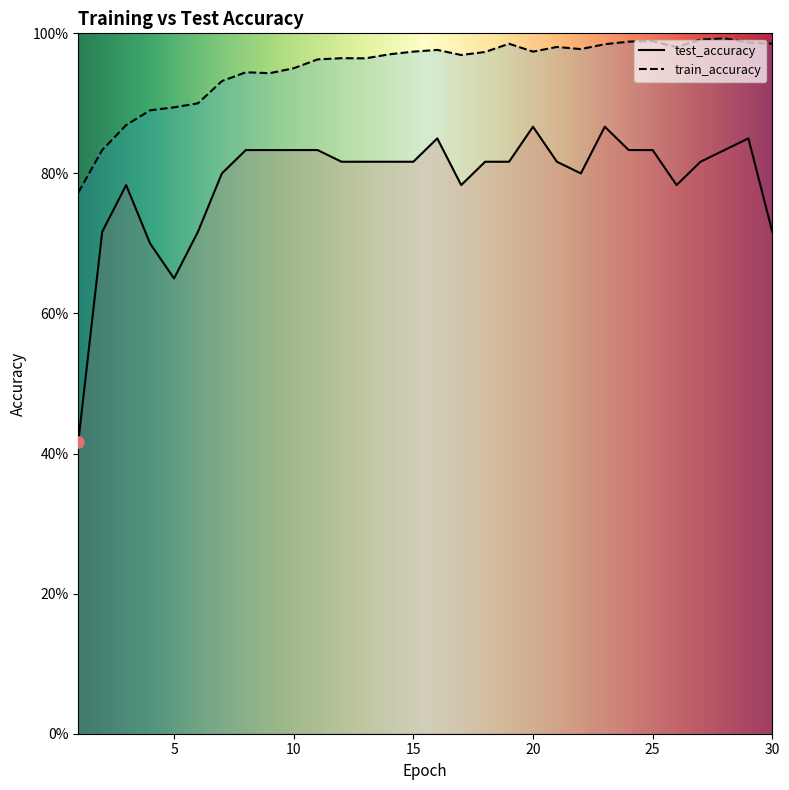

Where is test_accuracy nearest to the value 0?

1